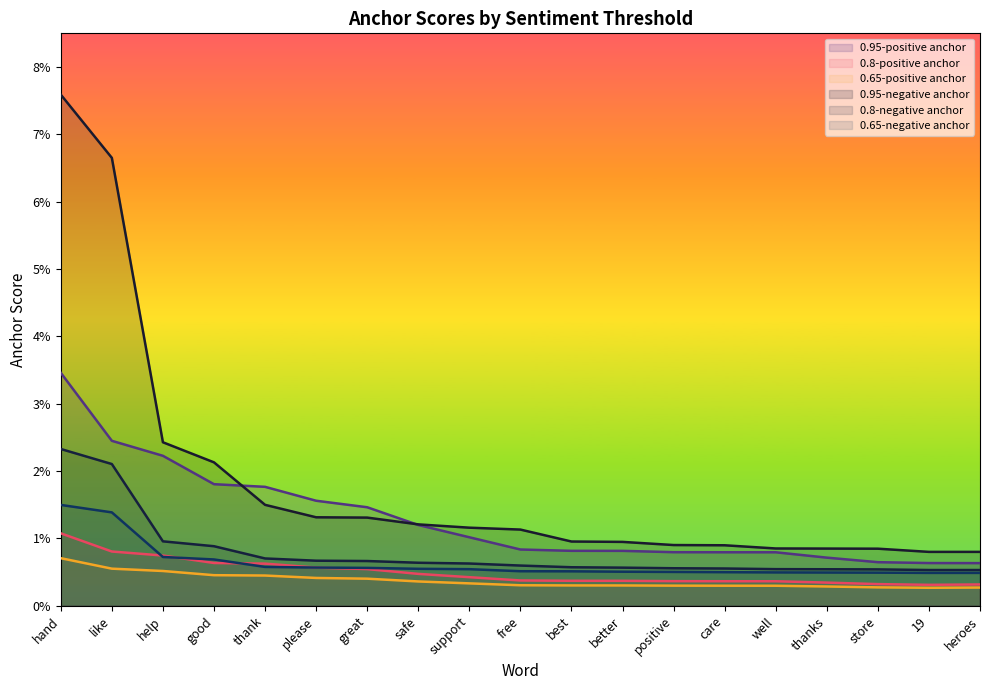

At support, list the series in order from smallest to largest.

0.65-positive anchor, 0.8-positive anchor, 0.65-negative anchor, 0.8-negative anchor, 0.95-positive anchor, 0.95-negative anchor